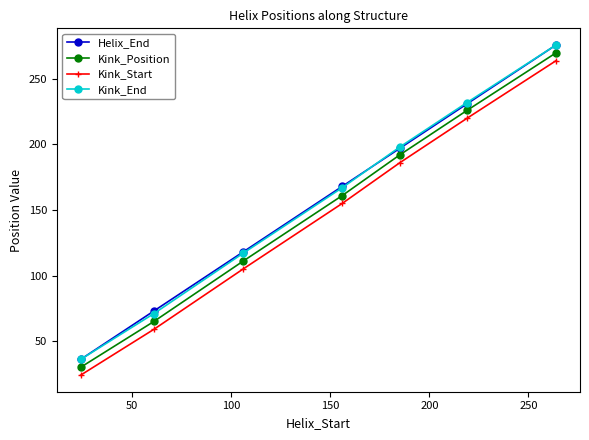

What is the maximum value for Kink_Start?

264